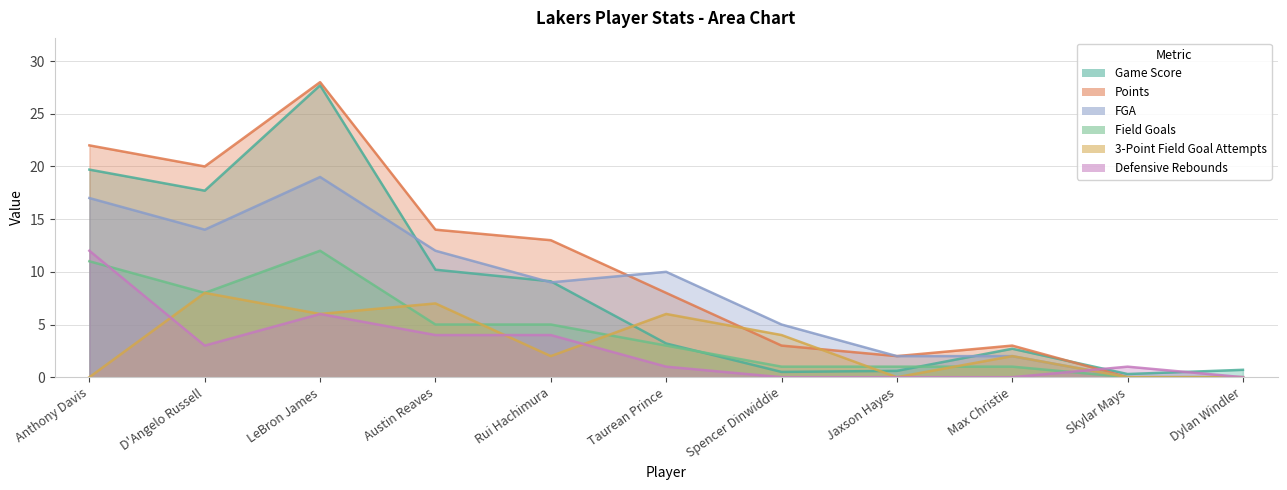

Which has a higher value, Rui Hachimura or Taurean Prince?

Rui Hachimura